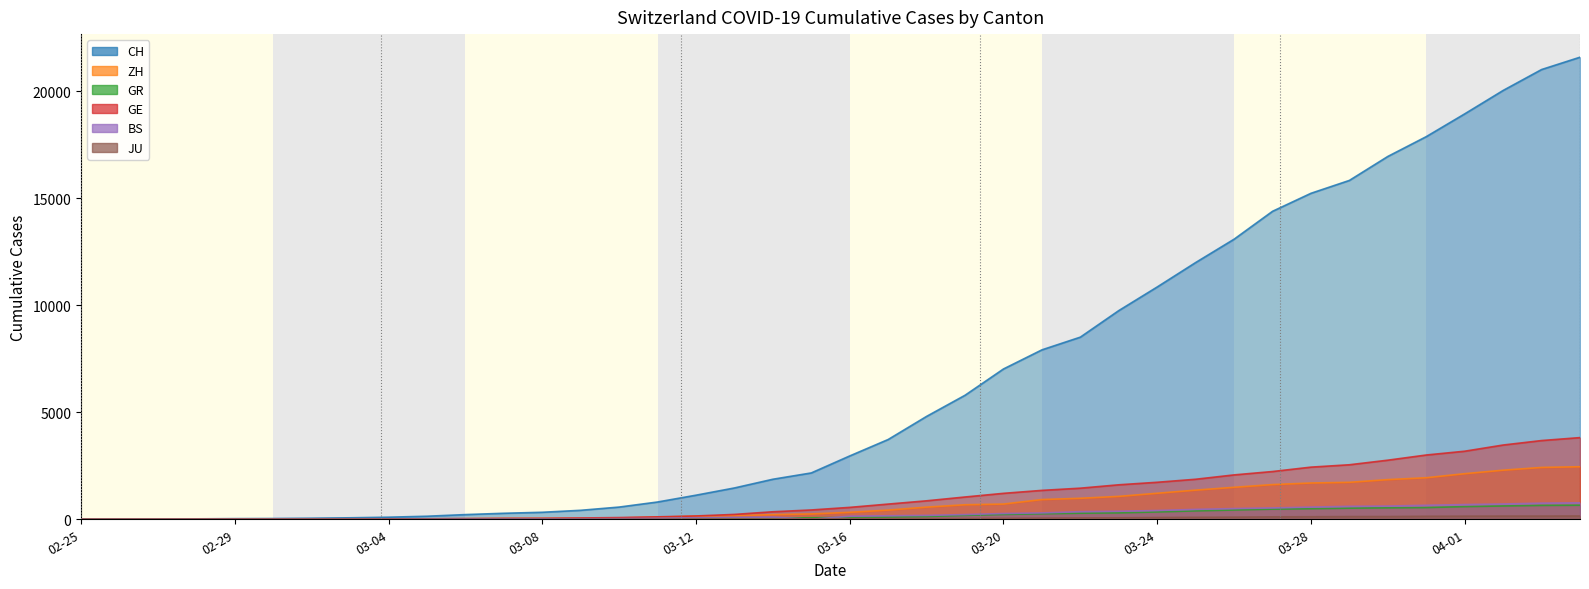

Where is the first local minimum for BS?

2020-03-15